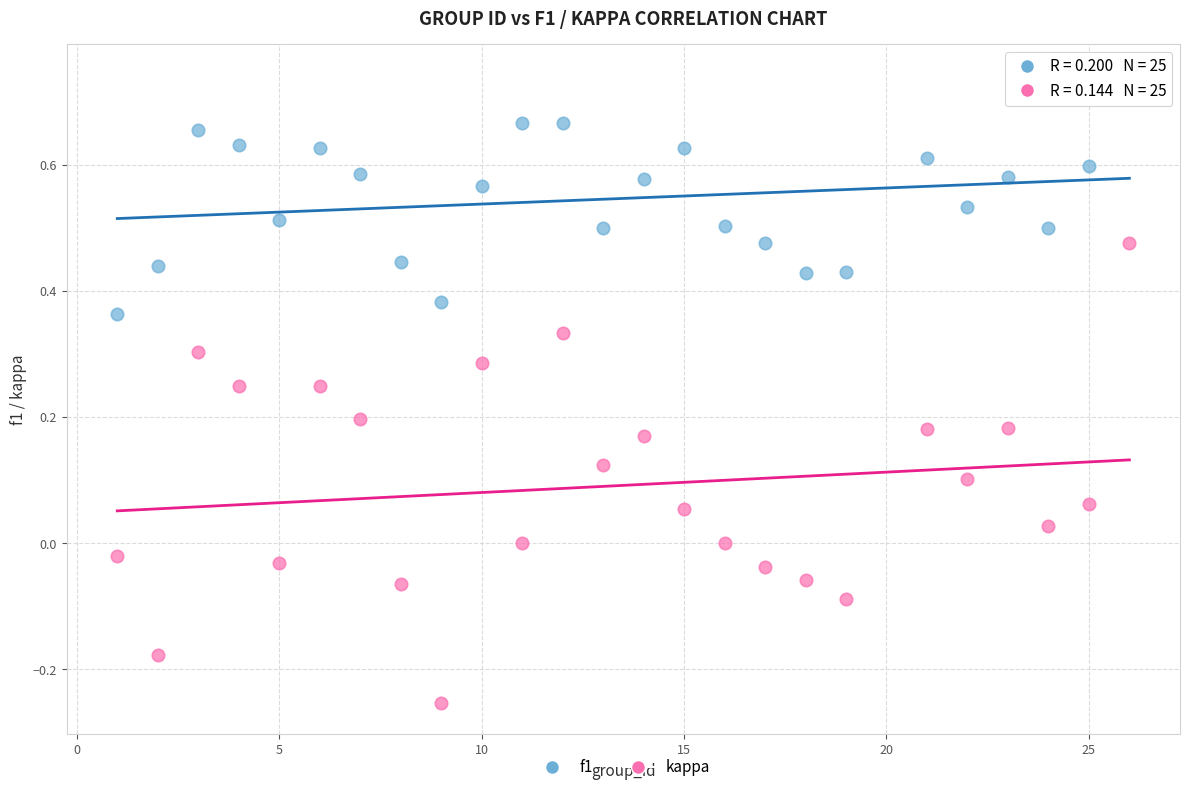

What is the X range (max minus min) for the scatter plot?

25.0